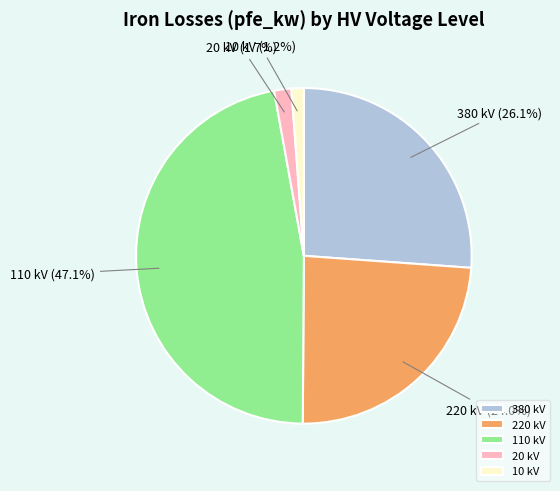

Is there any slice that represents more than half of the pie?

No